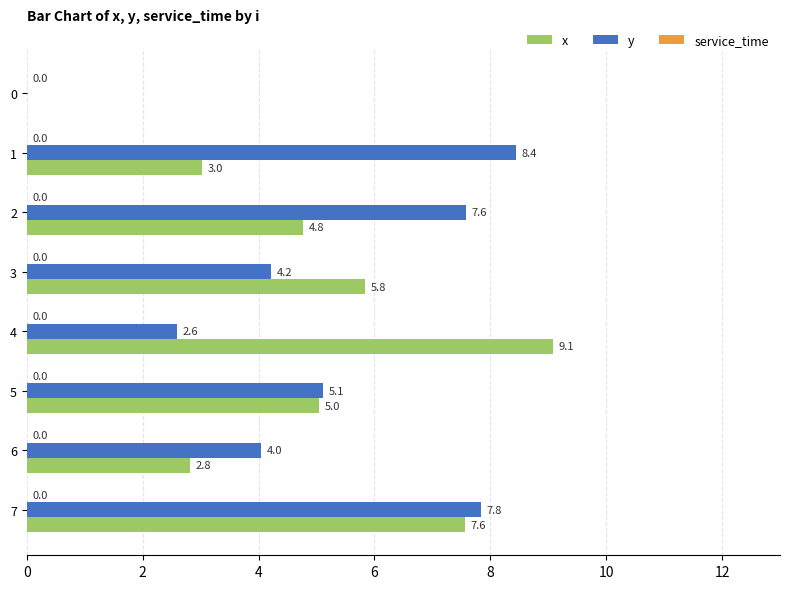

How many values in x are above zero?

7